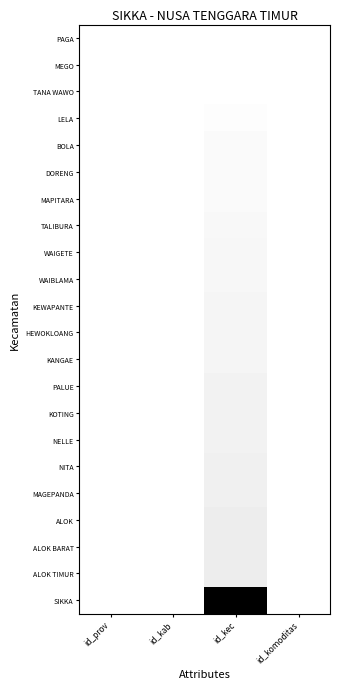

List the series in order of their peak value, highest first.

SIKKA, ALOK TIMUR, ALOK BARAT, ALOK, MAGEPANDA, NITA, NELLE, KOTING, PALUE, KANGAE, HEWOKLOANG, KEWAPANTE, WAIBLAMA, WAIGETE, TALIBURA, MAPITARA, DORENG, BOLA, LELA, TANA WAWO, MEGO, PAGA